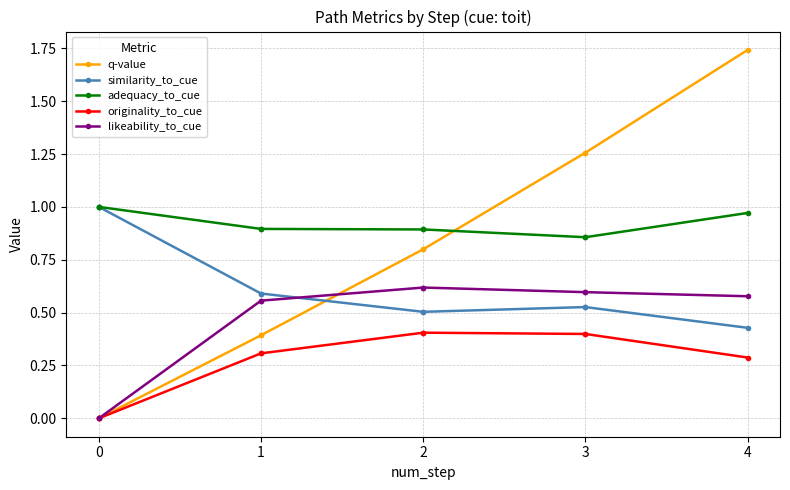

List the series in order of their overall mean, highest first.

adequacy_to_cue, q-value, similarity_to_cue, likeability_to_cue, originality_to_cue